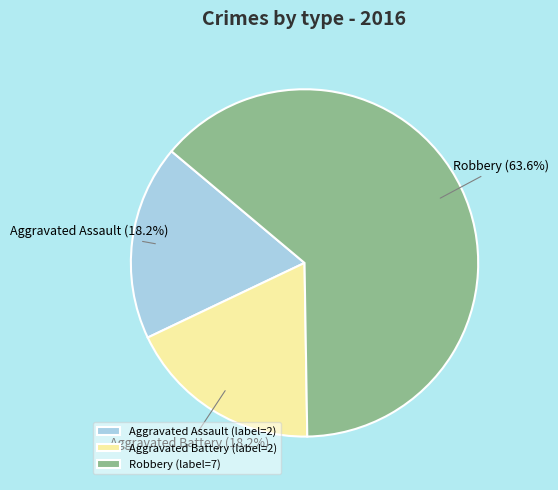

Approximately how many times larger is the value at Aggravated Battery compared to Robbery?

0.3